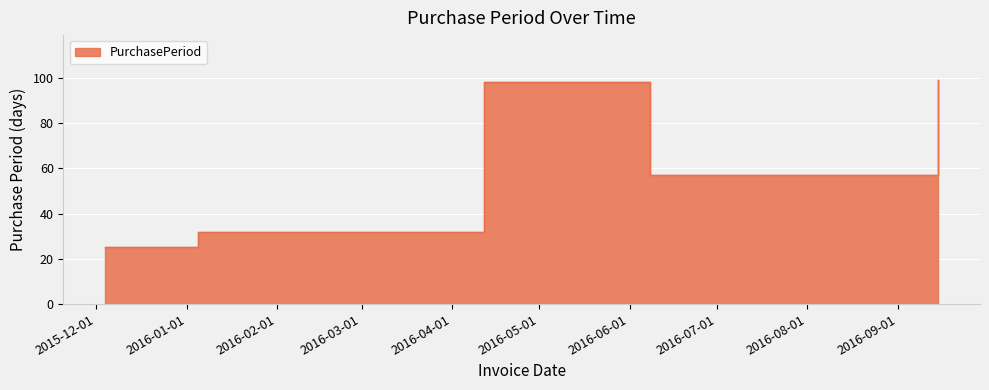

Where is the first local minimum?

2016-06-08